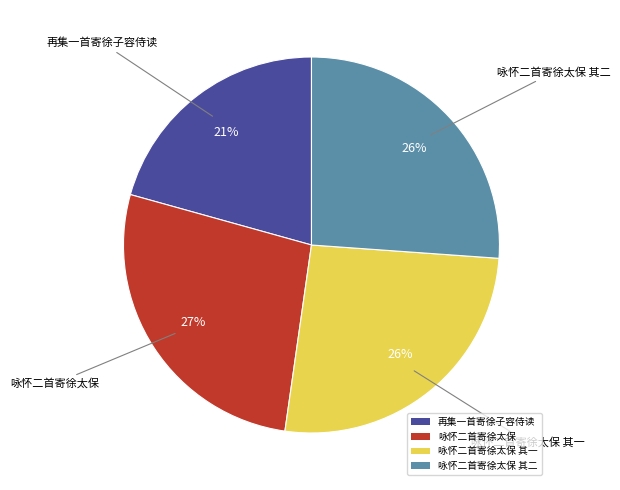

To the nearest percent, what portion does 咏怀二首寄徐太保 其二 represent?

26%